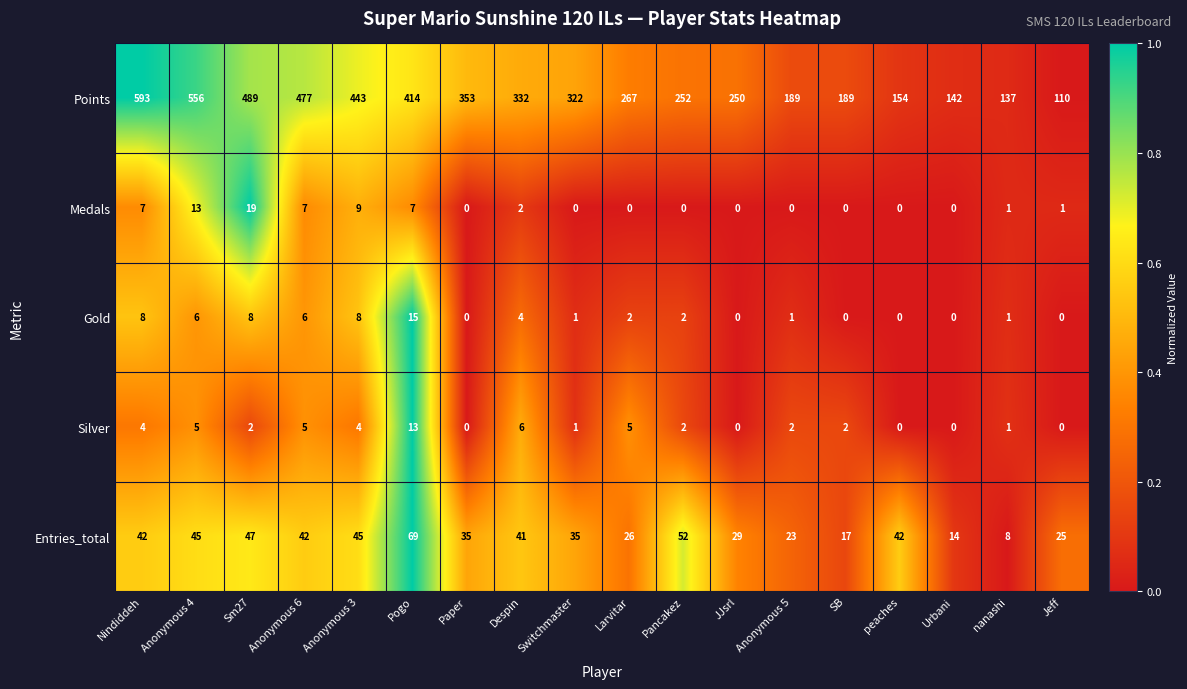

What is the average value of the Entries_total series?

35